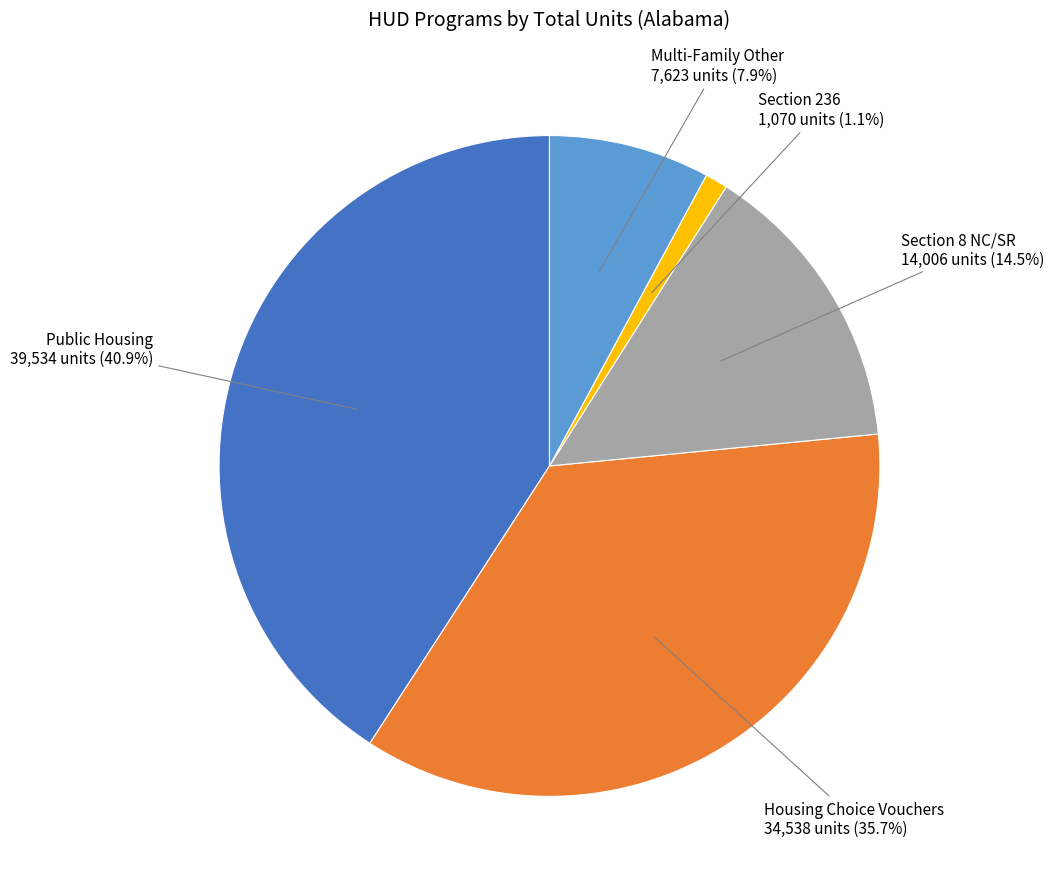

What percentage is NOT represented by Housing Choice Vouchers?

64.3%